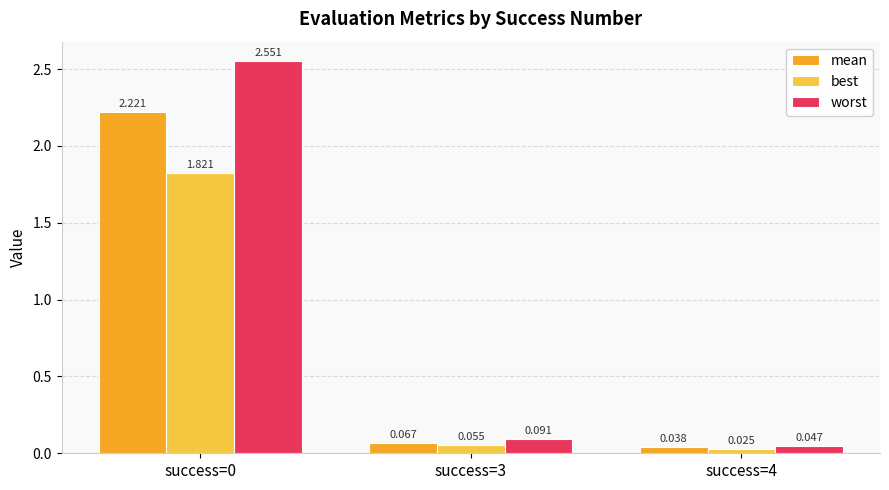

What is the sum of the best values at success=0 and success=3?

1.9